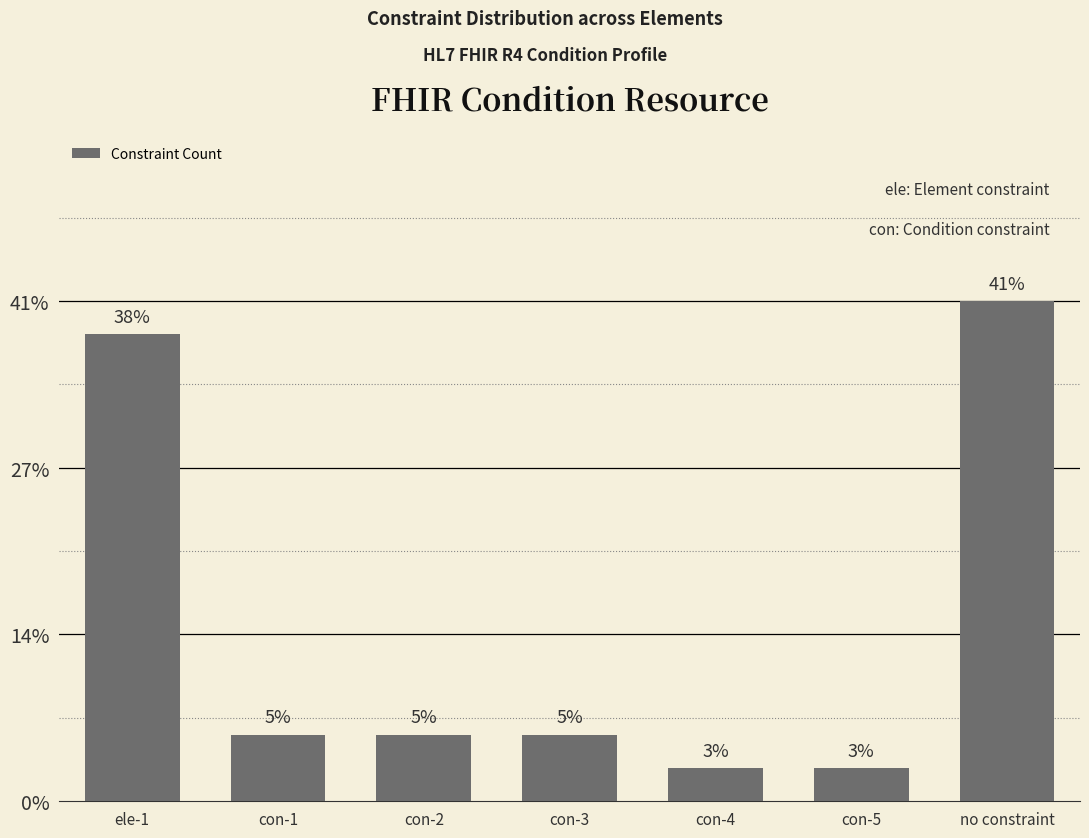

Does the chart contain any negative values?

No